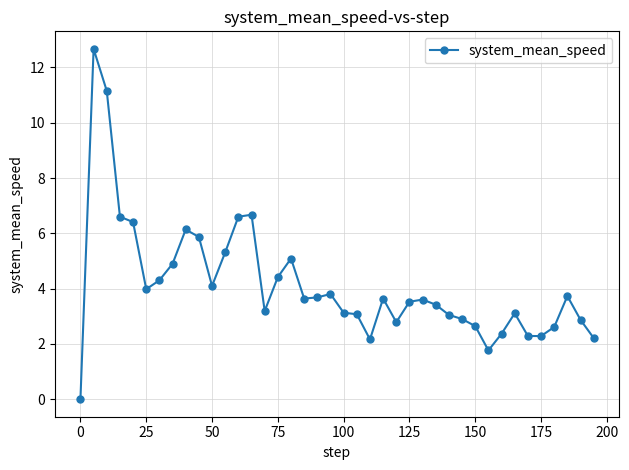

What is the greatest value displayed?

12.7